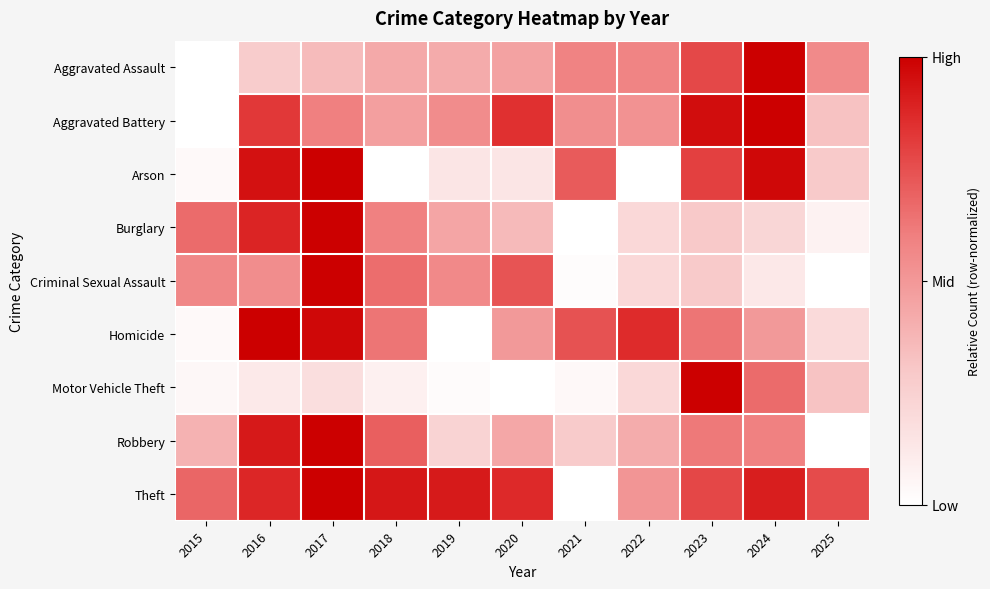

Rank the series at 2016 from highest to lowest value.

Homicide, Arson, Robbery, Burglary, Theft, Aggravated Battery, Criminal Sexual Assault, Aggravated Assault, Motor Vehicle Theft